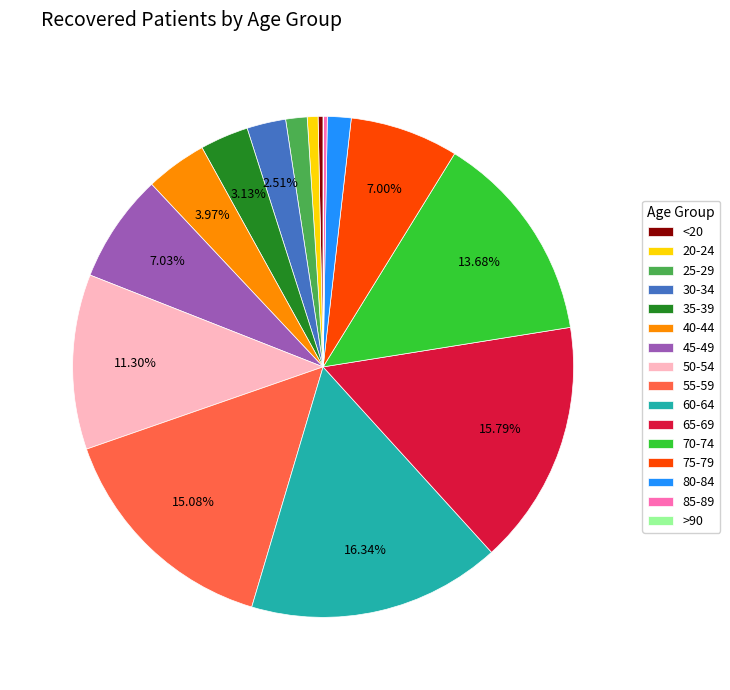

Does any single category account for the majority?

No